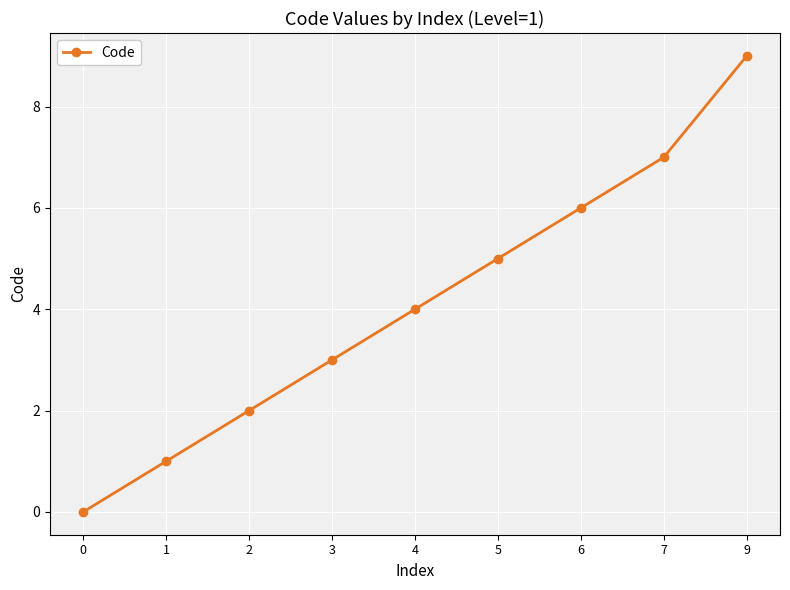

What is the change in value from 0 to 4?

+4